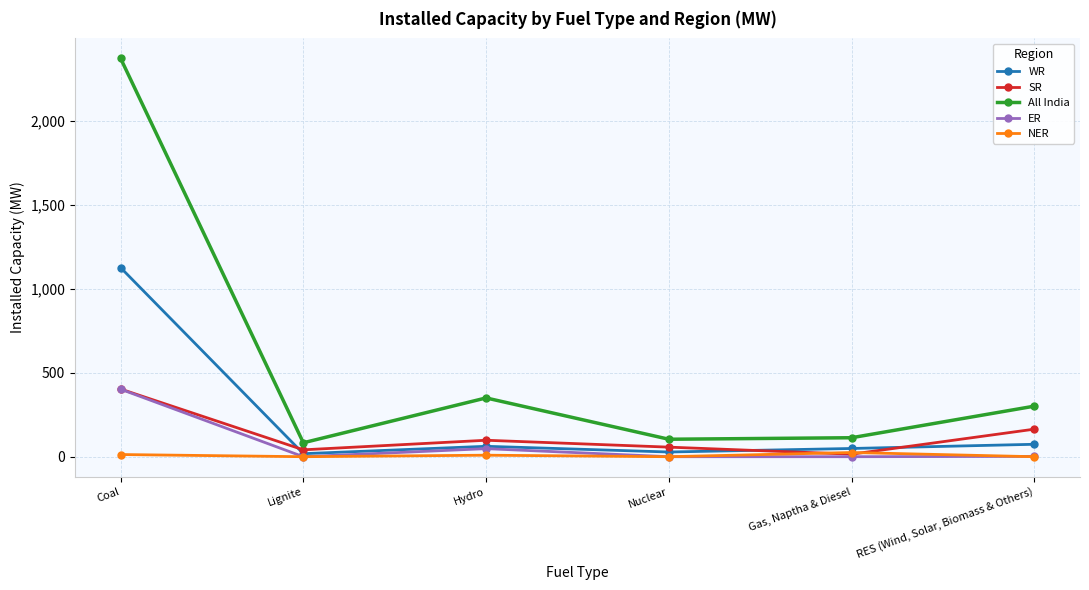

True or false: All India and NER intersect in this chart.

False